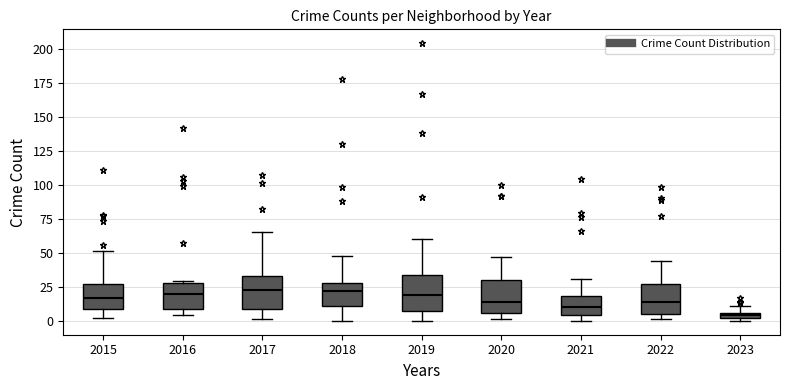

Where does the lower whisker of the box at x = 2019 end on the y-axis? The values are not printed on the chart, so give them approximately, as read against the axis.

0